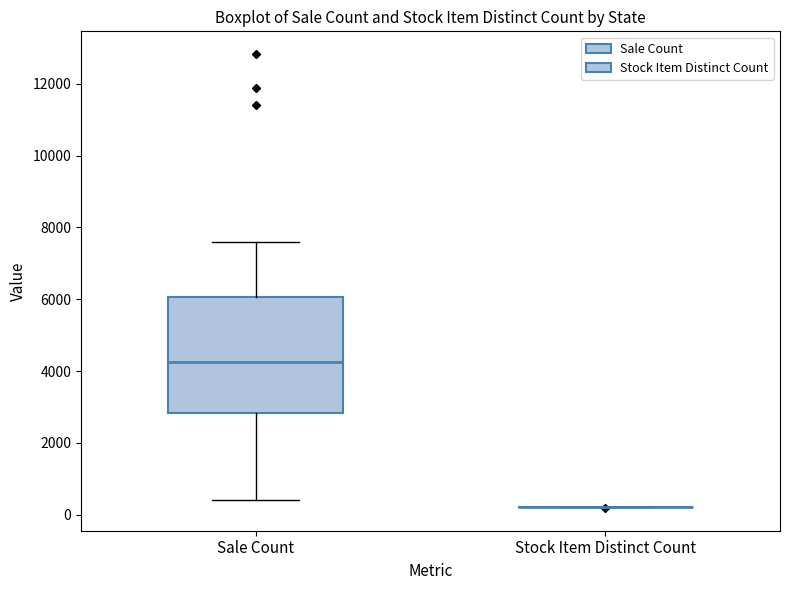

Reading left to right, transcribe this box plot: for each box, give where its median line is, the range the box spans, and where its two whiskers end, as read against the y-axis. The values are not printed on the chart, so give them approximately, as read against the axis.

Sale Count: median 4200, box 2800 to 6000, whiskers 400 to 7600
Stock Item Distinct Count: box collapsed to a line at 200, whiskers 200 to 200